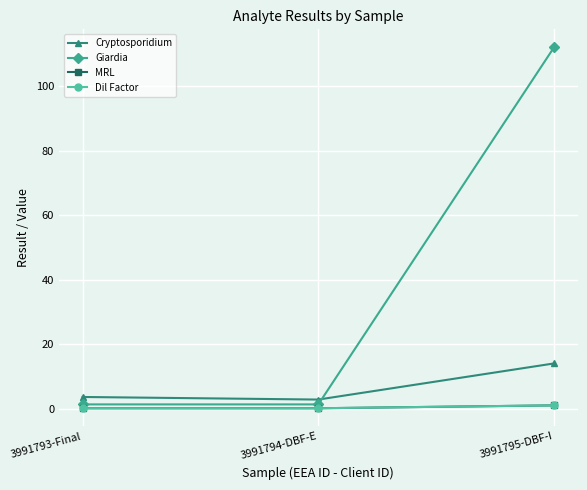

Rank the series at 3991793-Final from highest to lowest value.

Cryptosporidium, Giardia, MRL, Dil Factor